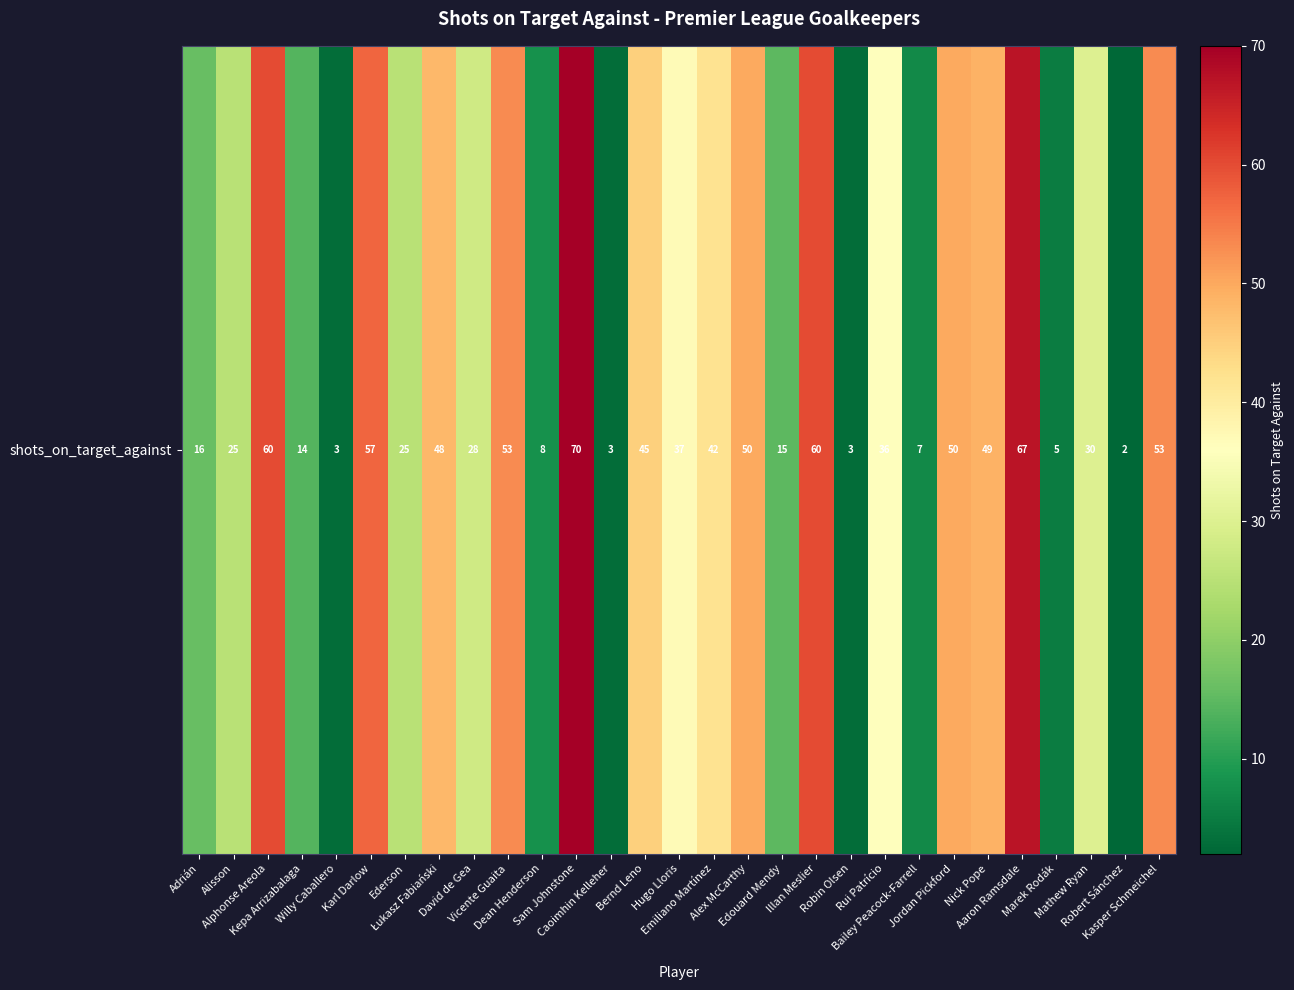

Which category has the lowest value across all series?

Robert Sánchez